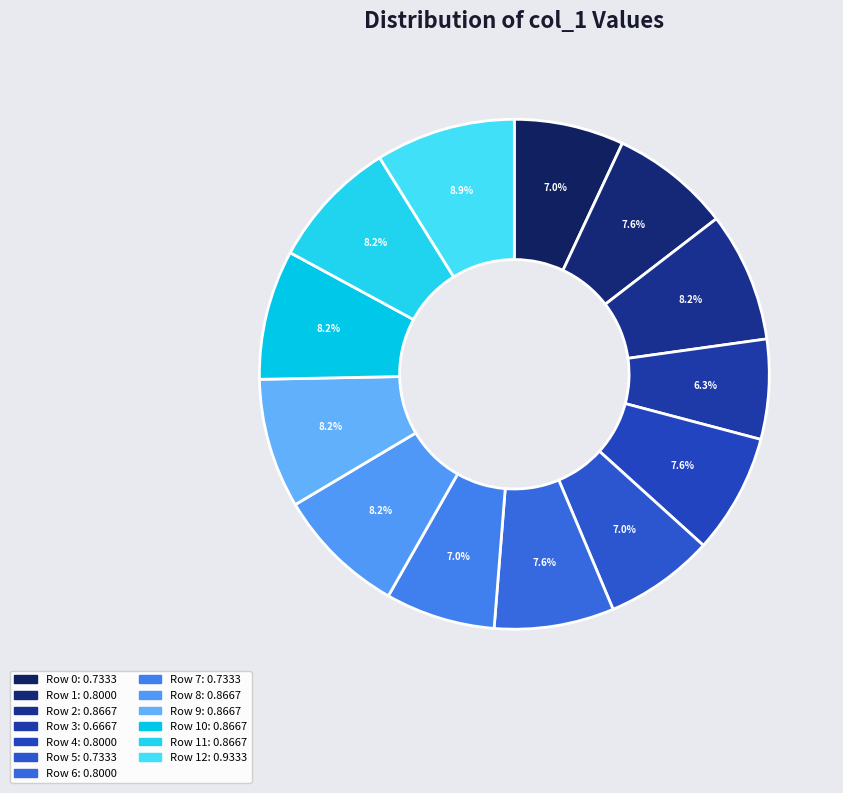

Is there a majority slice in this chart?

No